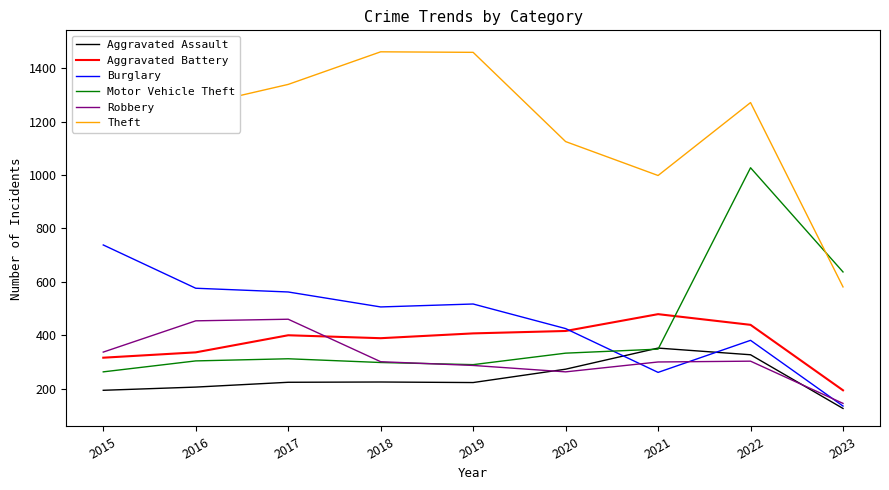

Rank the series by their maximum value, from lowest to highest.

Aggravated Assault, Robbery, Aggravated Battery, Burglary, Motor Vehicle Theft, Theft